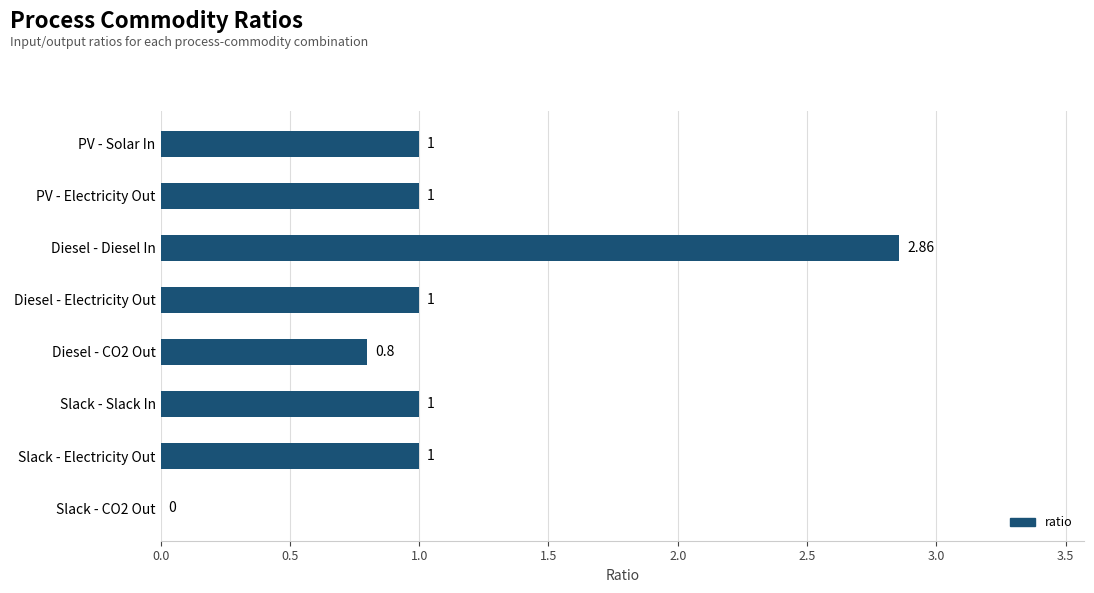

Which has a higher value, Diesel - Diesel In or PV - Electricity Out?

Diesel - Diesel In